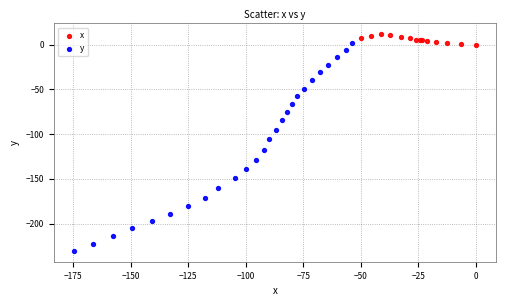

Which series contains the lowest Y value?

y